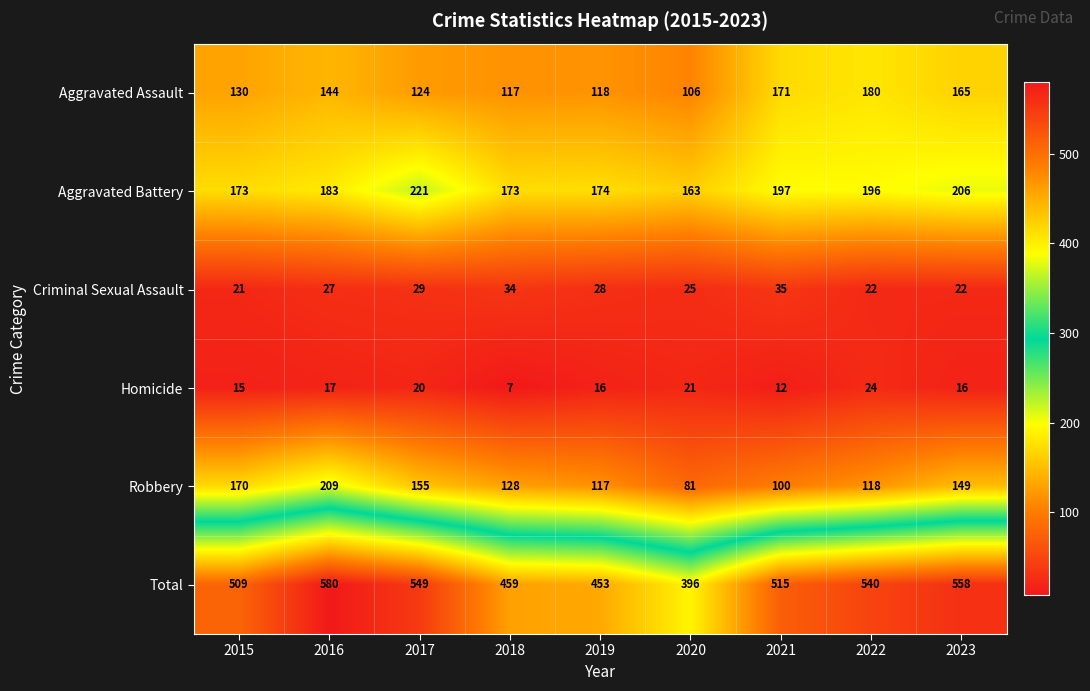

What is the total value across all series at 2020?

792